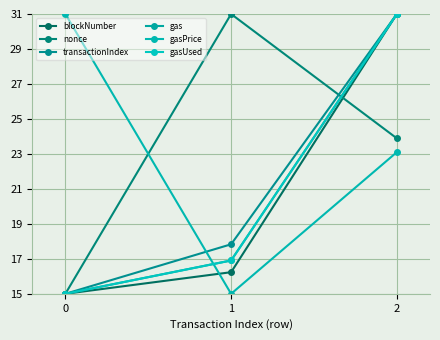

Does the chart display data point markers on the line(s)?

Yes